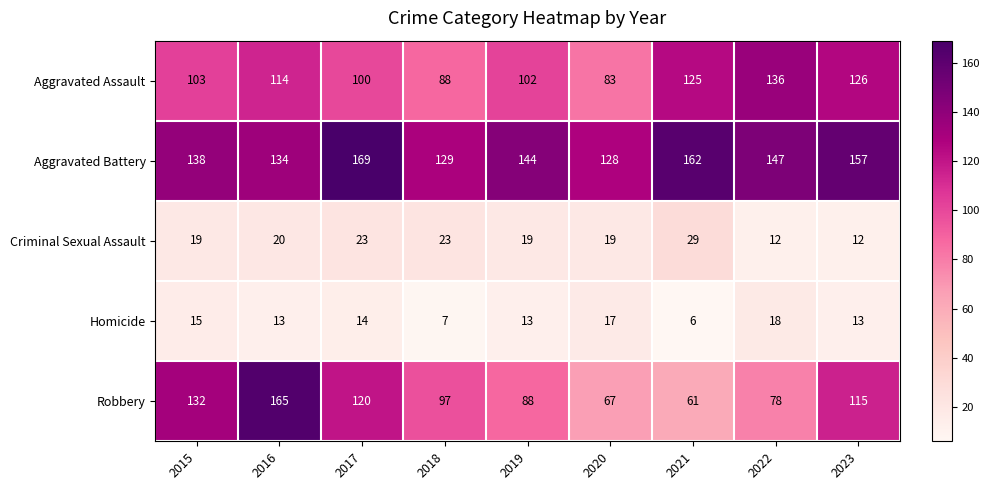

At how many categories does at least one series exceed 26?

9